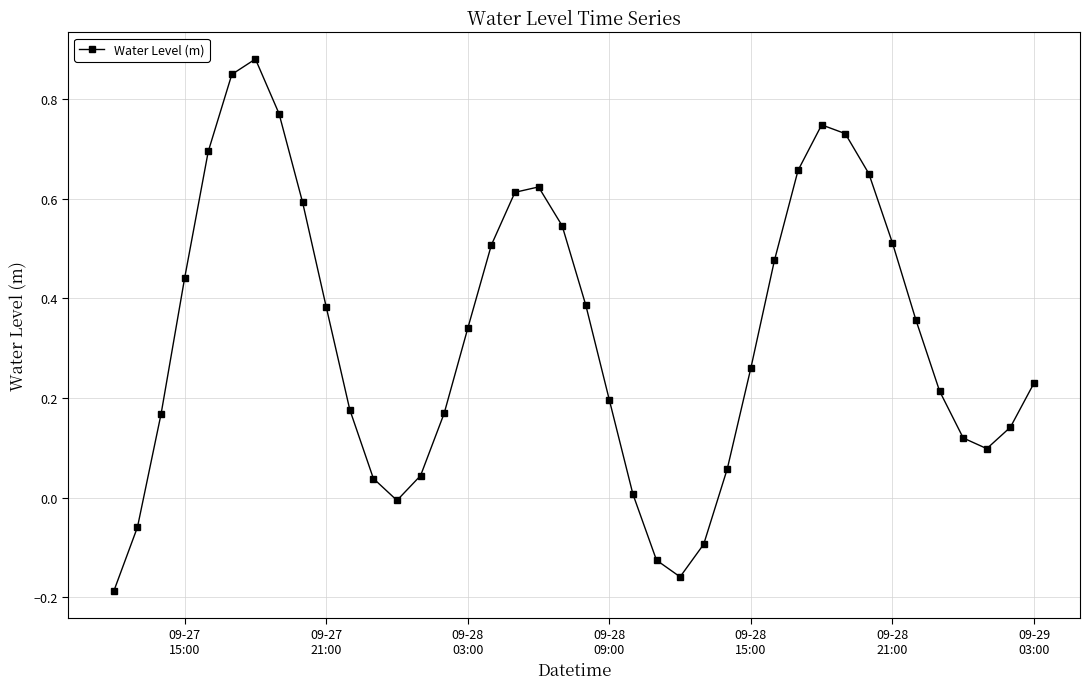

How many interior local peaks (higher than both neighbors) does the data have?

3